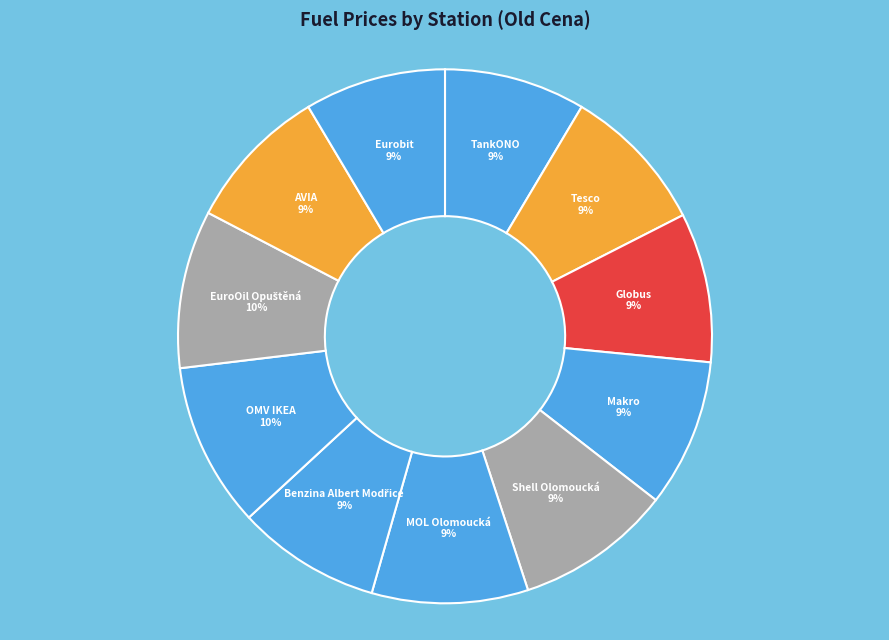

What is the ratio of the value at Tesco to the value at OMV IKEA?

0.9